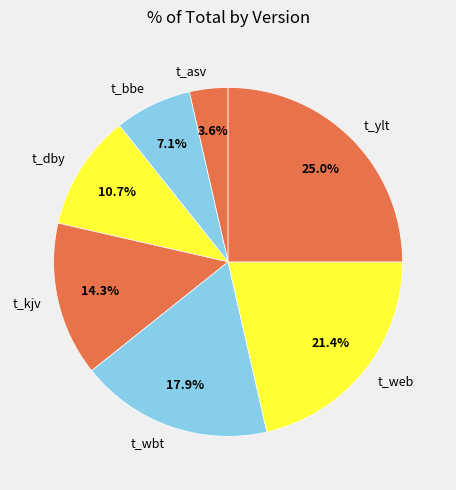

What is the ratio of the value at t_web to the value at t_ylt?

0.9